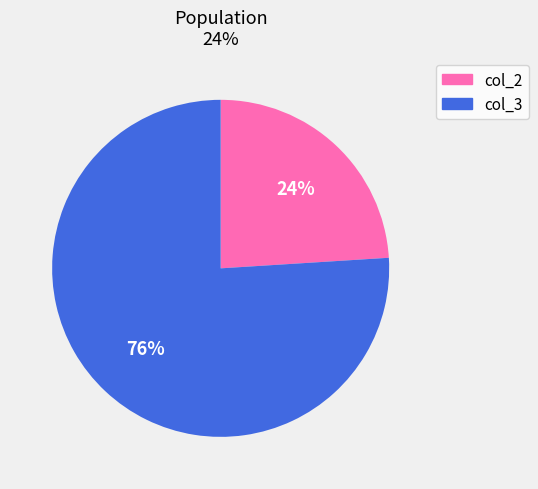

Rank the categories by value from lowest to highest.

col_2, col_3